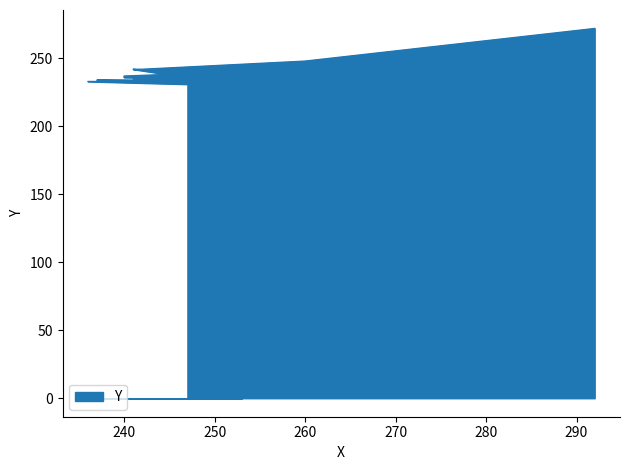

Which has a higher value, 242 or 257?

257